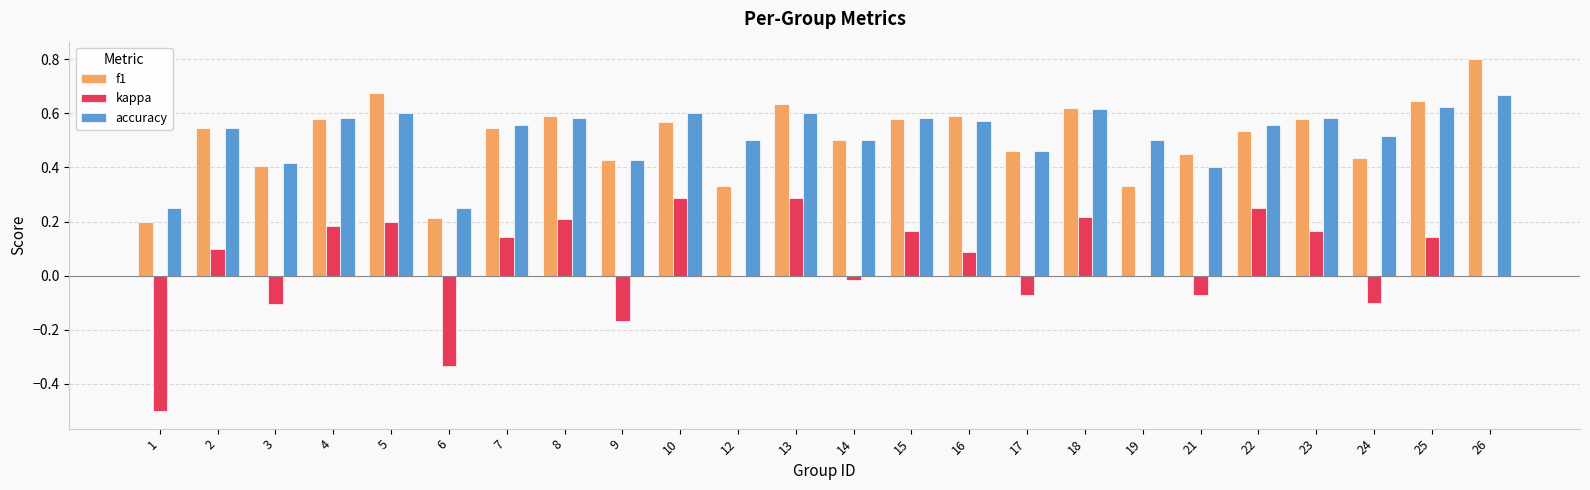

How many groups of bars are there?

24